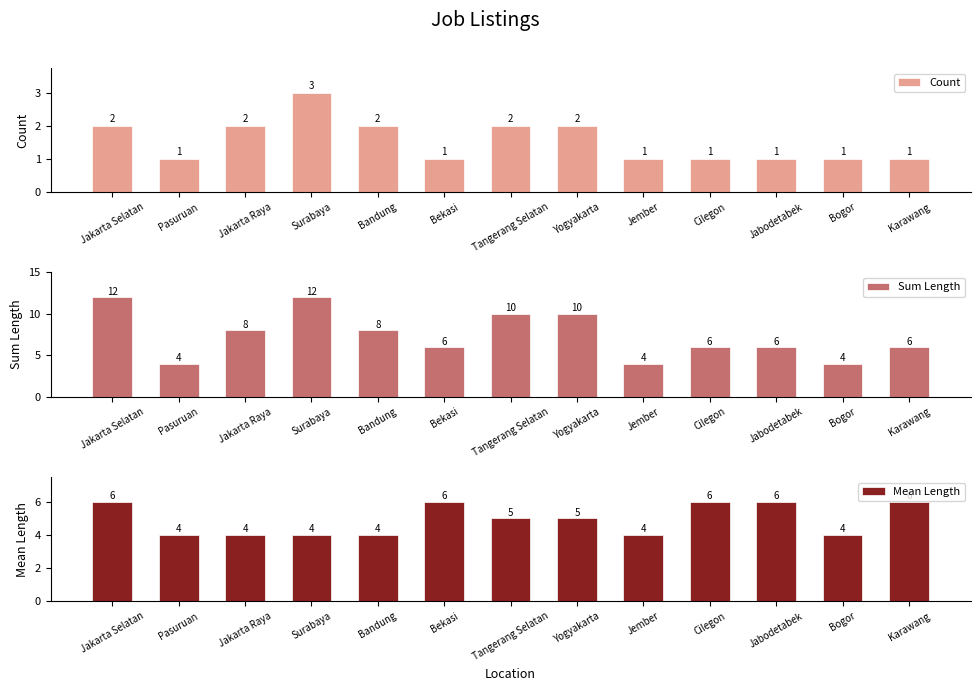

Reading left to right, extract all data points from this chart.

Count: 2	1	2	3	2	1	2	2	1	1	1	1	1
Sum Length: 12	4	8	12	8	6	10	10	4	6	6	4	6
Mean Length: 6	4	4	4	4	6	5	5	4	6	6	4	6